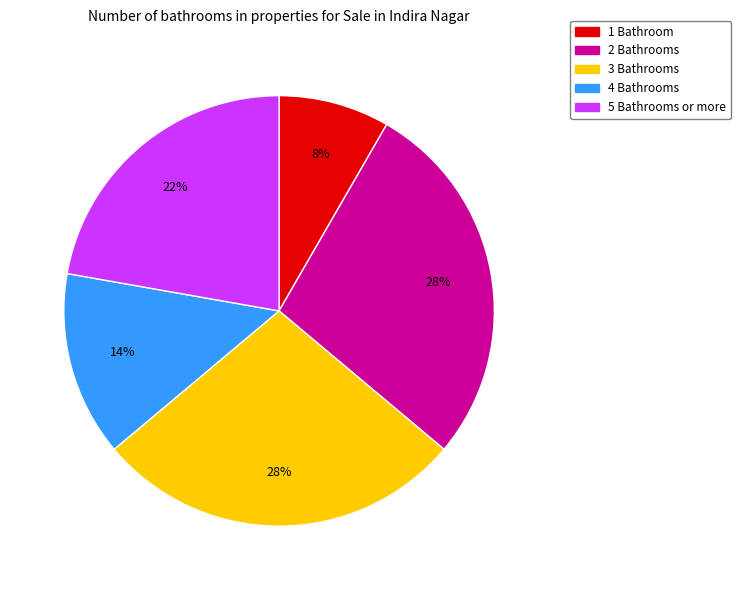

To the nearest percent, what is the average slice percentage?

20%